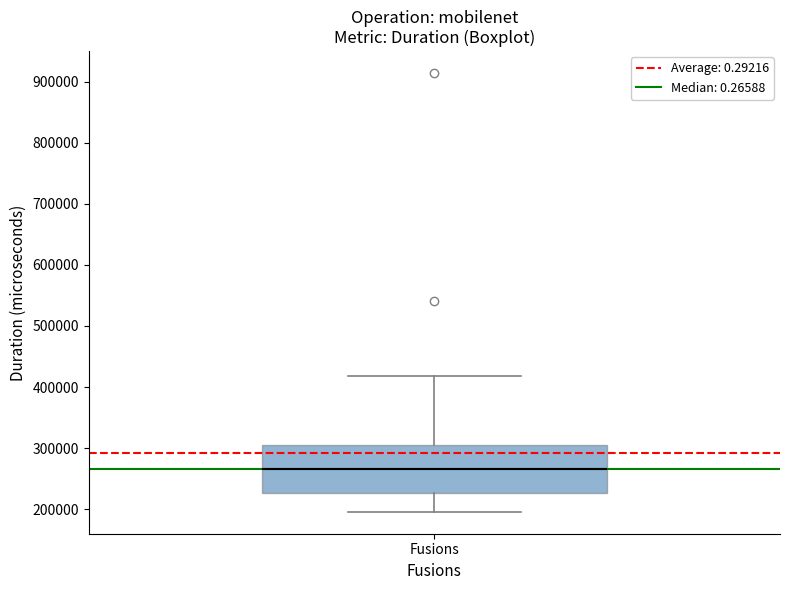

Where does the lower whisker of the box for Fusions end on the y-axis? The values are not printed on the chart, so give them approximately, as read against the axis.

200000